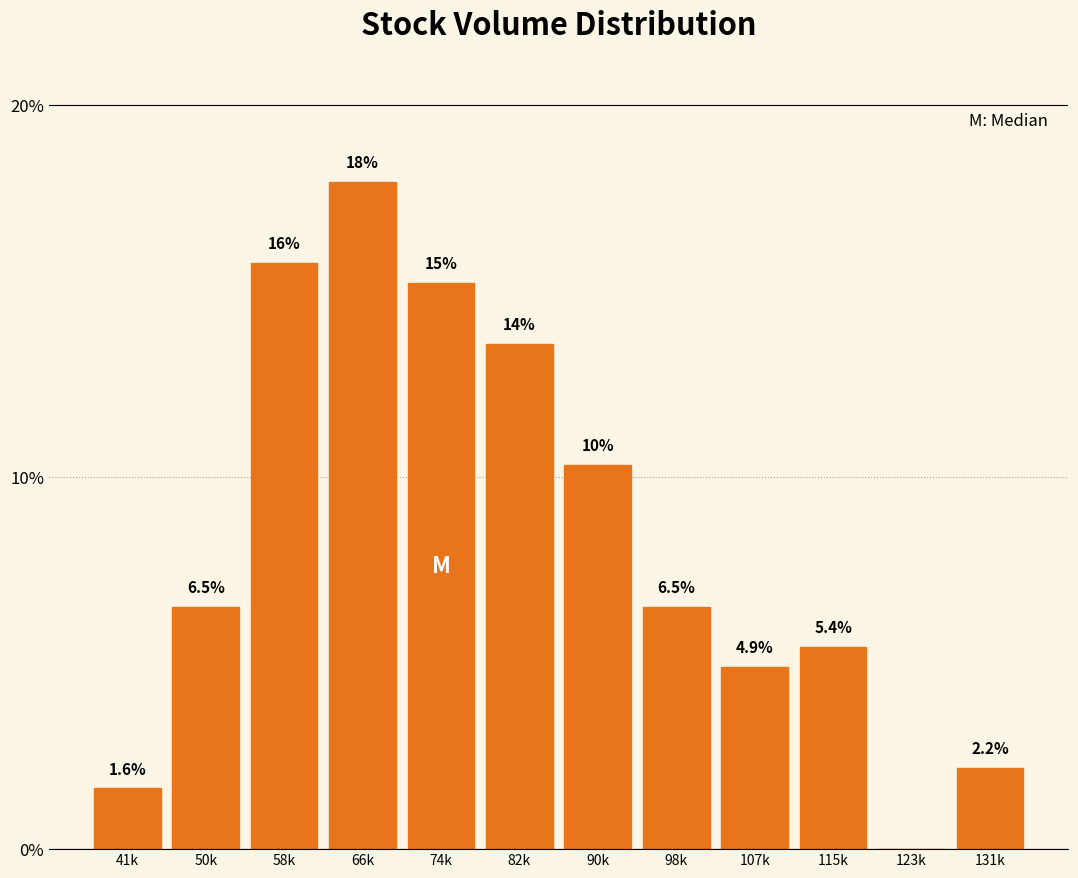

Reading left to right, transcribe all the data shown in this chart.

41k=1.6	50k=6.5	58k=15.8	66k=17.9	74k=15.2	82k=13.6	90k=10.3	98k=6.5	107k=4.9	115k=5.4	123k=0.0	131k=2.2